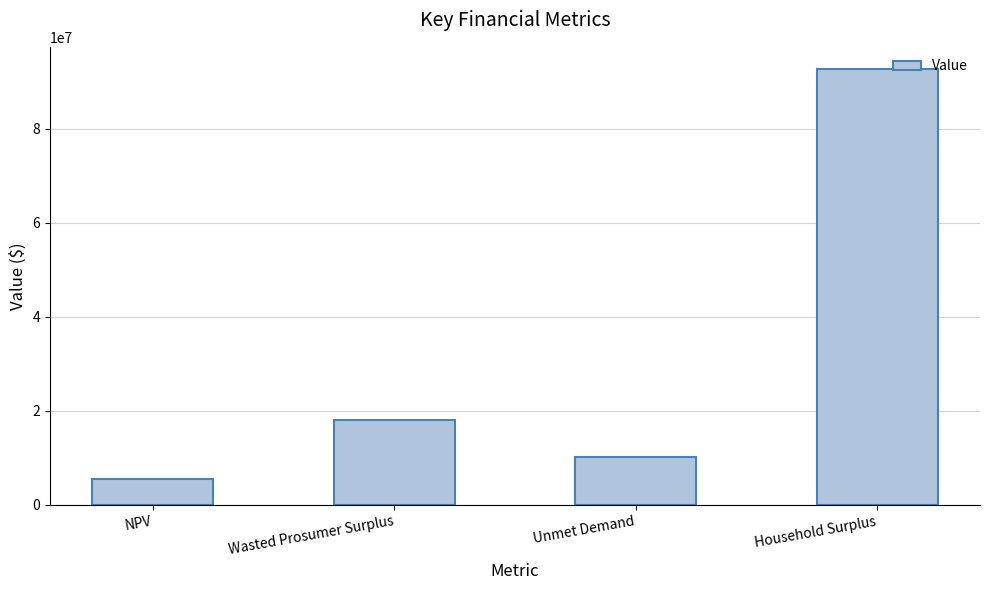

How many distinct data groups are displayed?

1